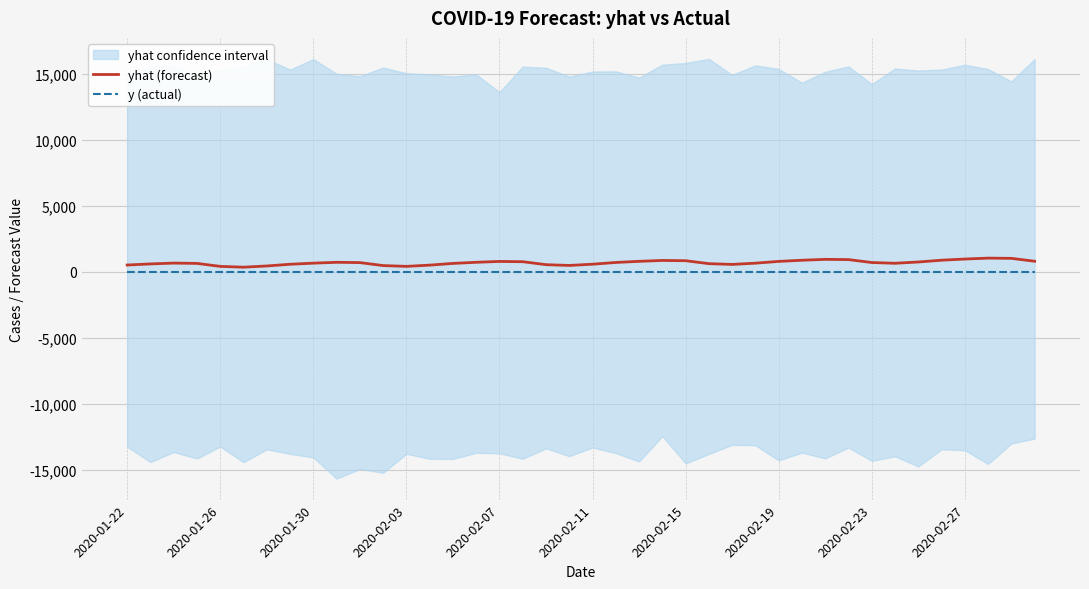

What is the maximum value for yhat (forecast)?

1021.2